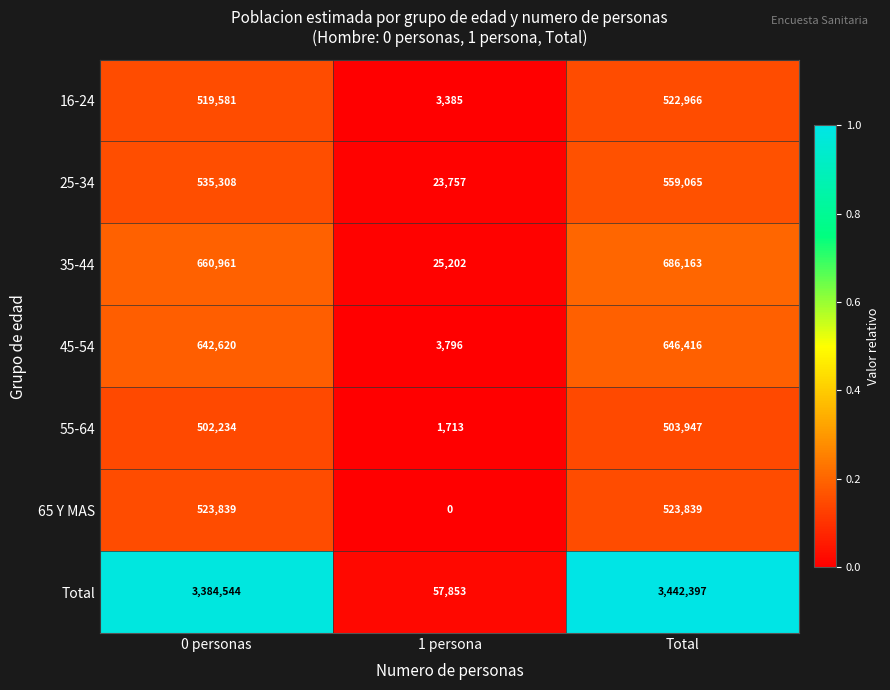

What is the average value of the Total series?

2294931